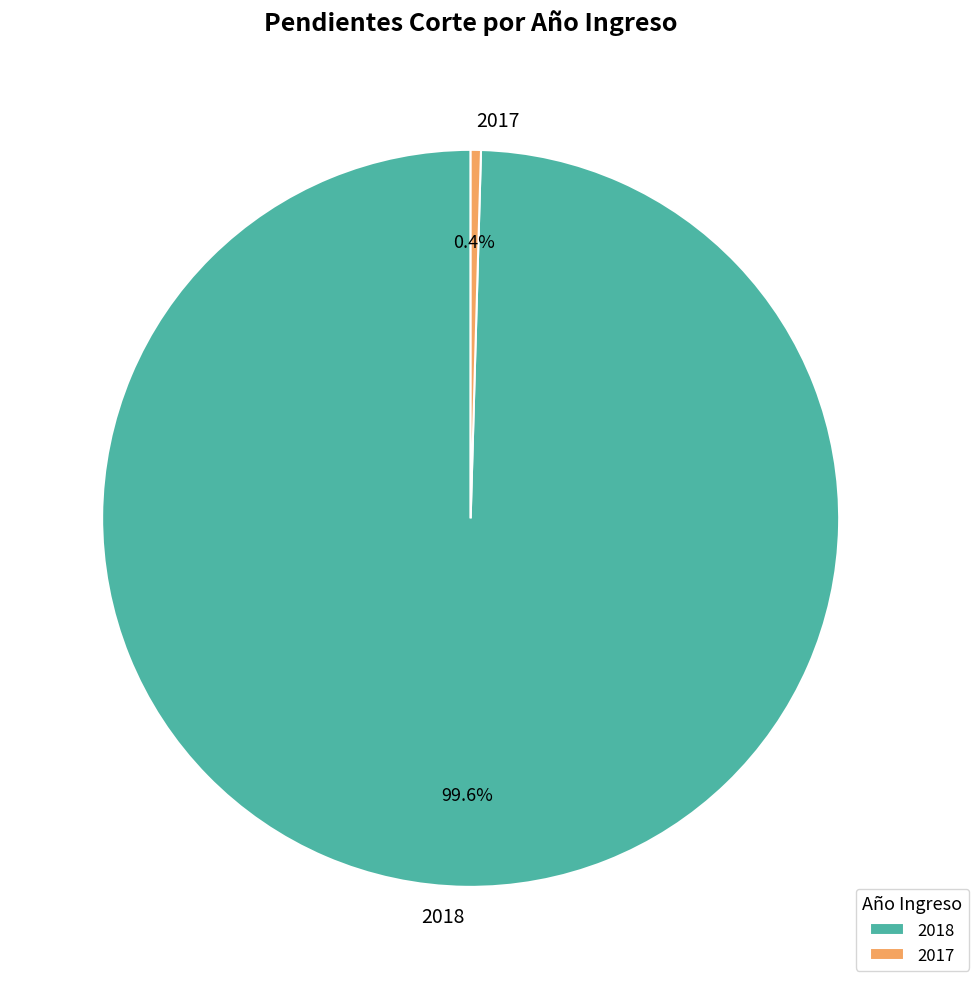

Is there any slice that represents more than half of the pie?

Yes